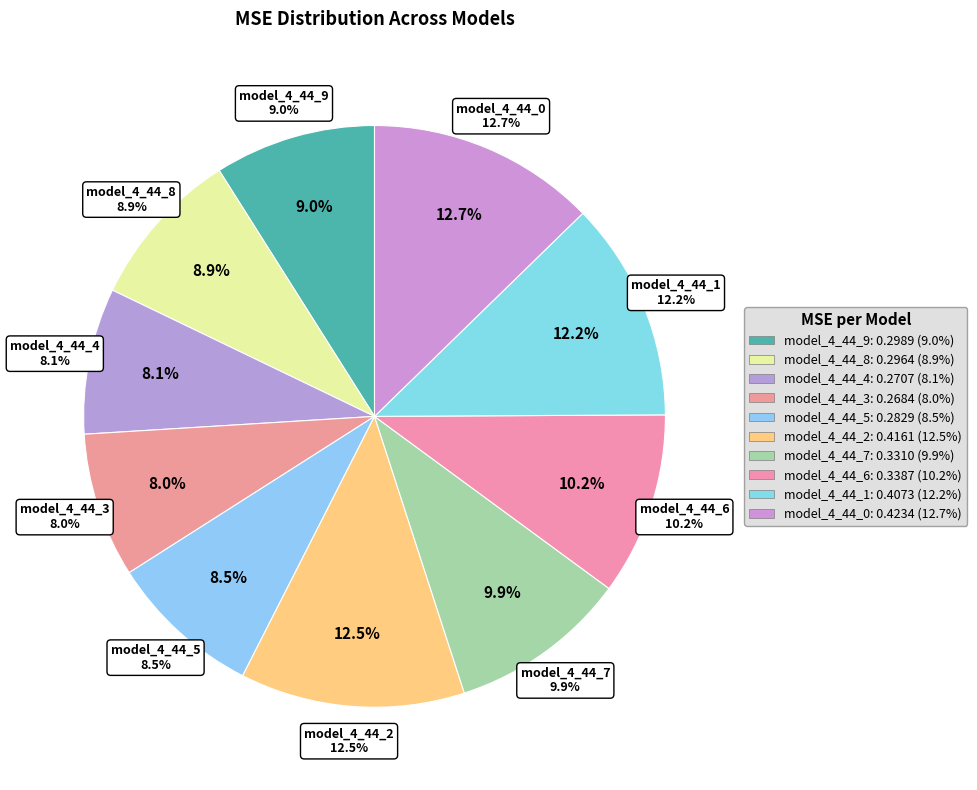

Count the number of slices in the pie.

10